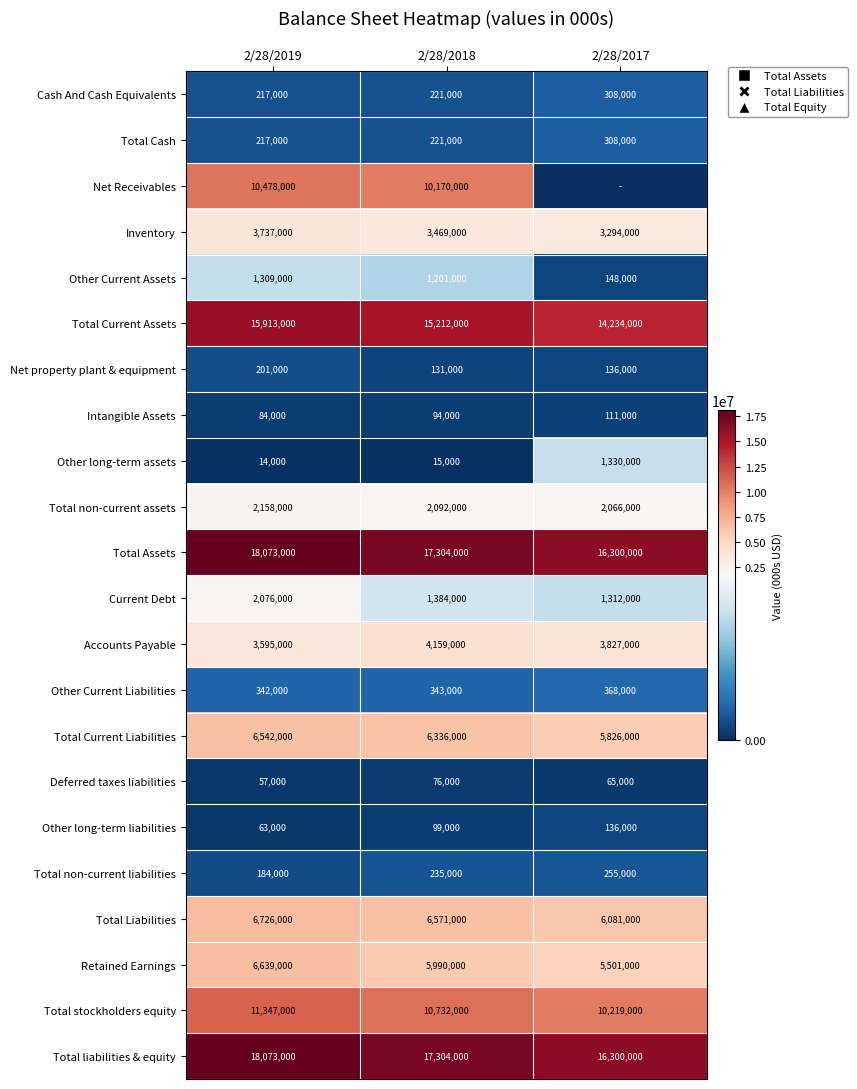

True or false: Total Liabilities has a value of 6571000 at 2/28/2018.

True